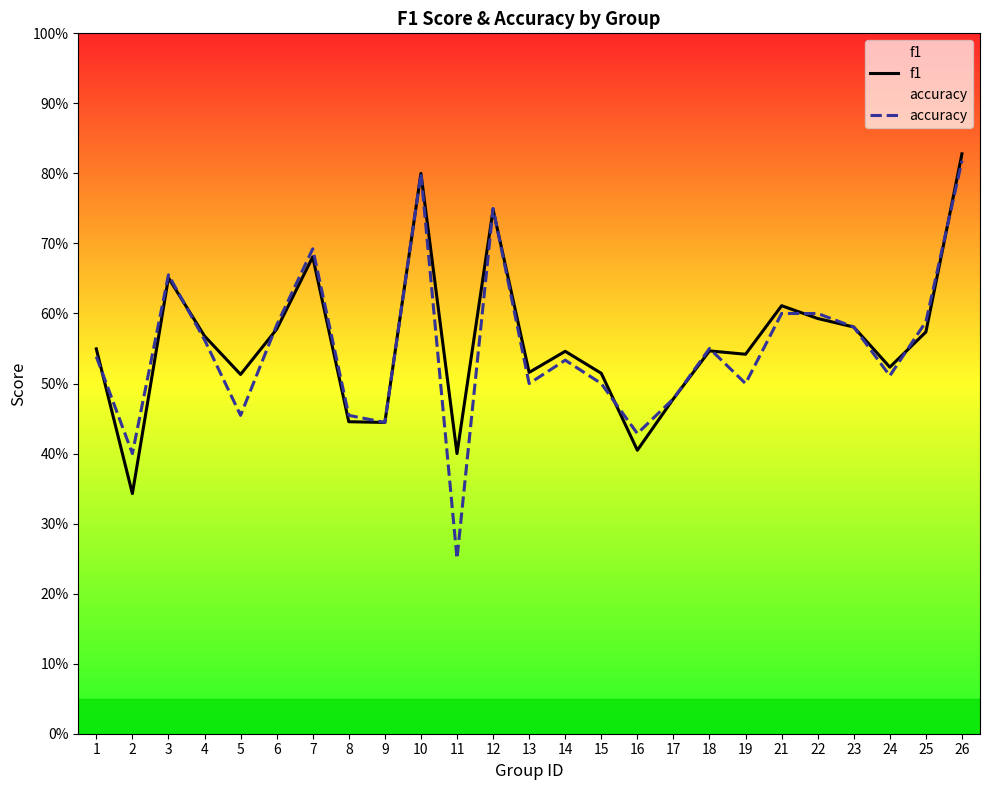

Between 12 and 3, which is larger?

12